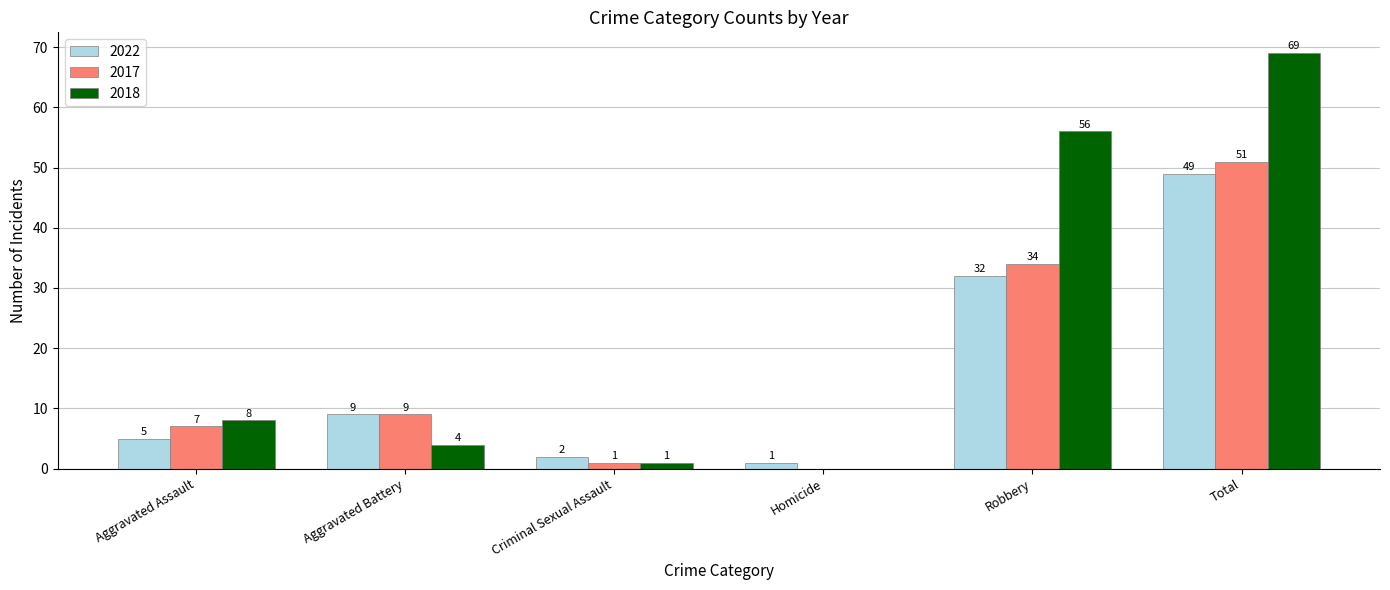

Which series has the widest spread of values?

2018